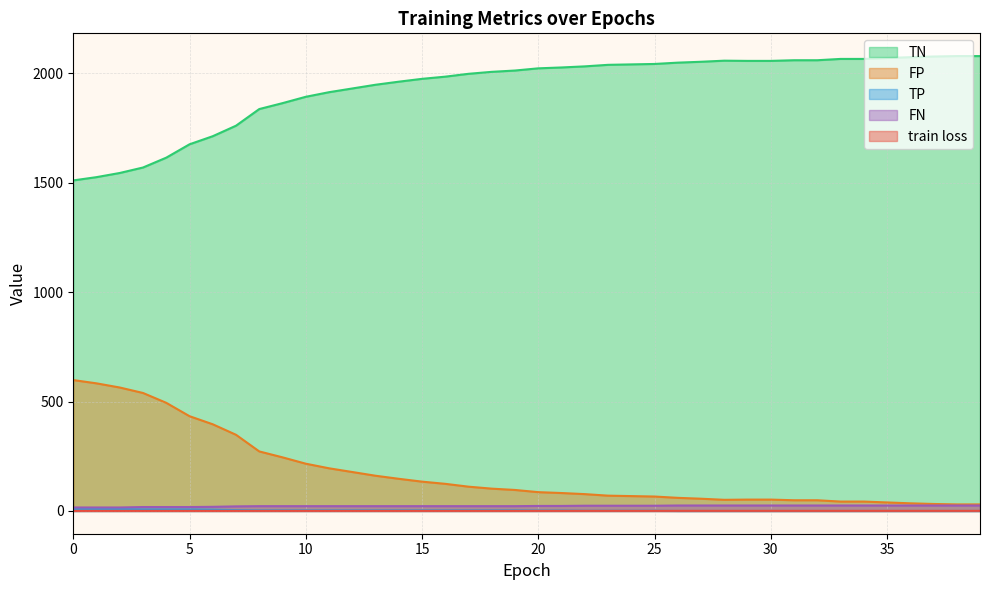

What value does the train loss series have at 3?

0.7